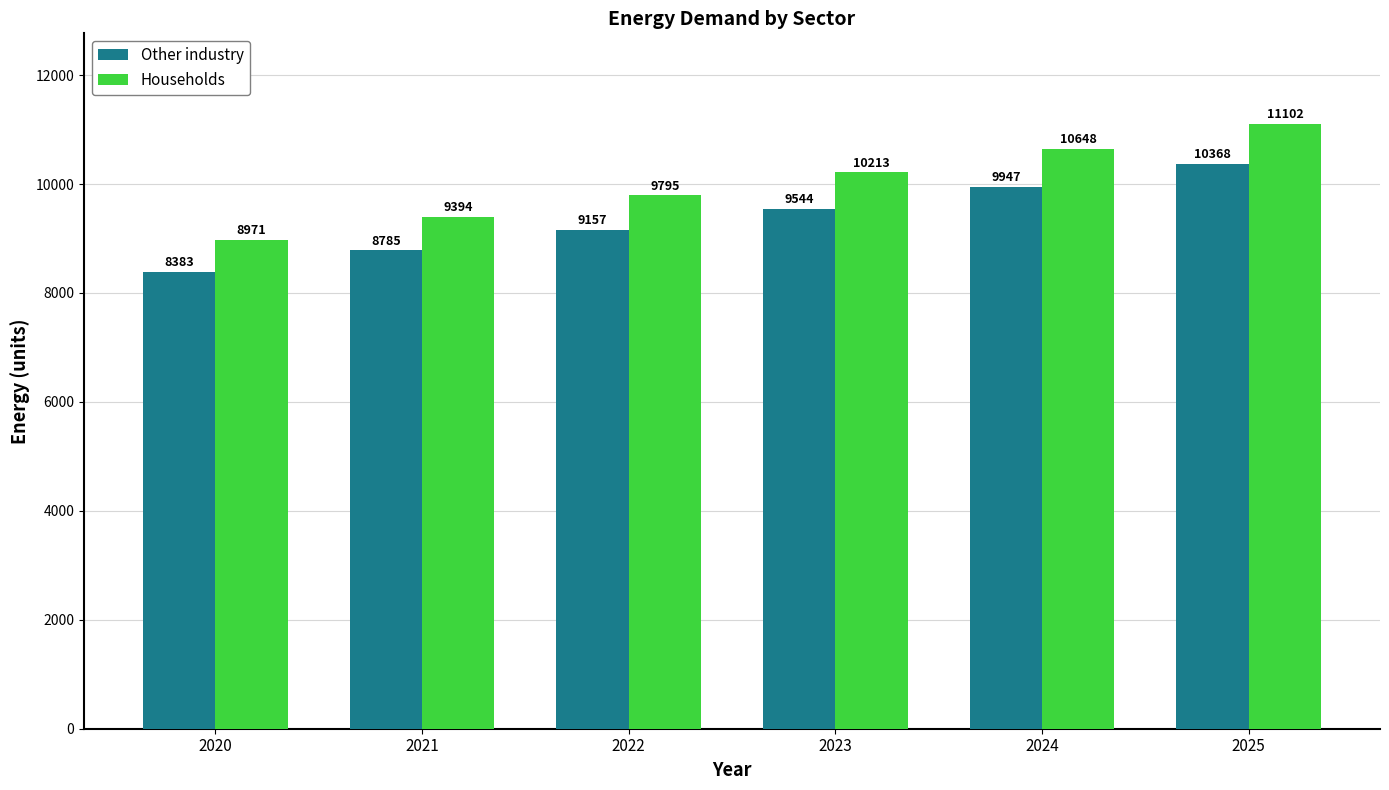

Which category has the highest value in the Households series?

2025